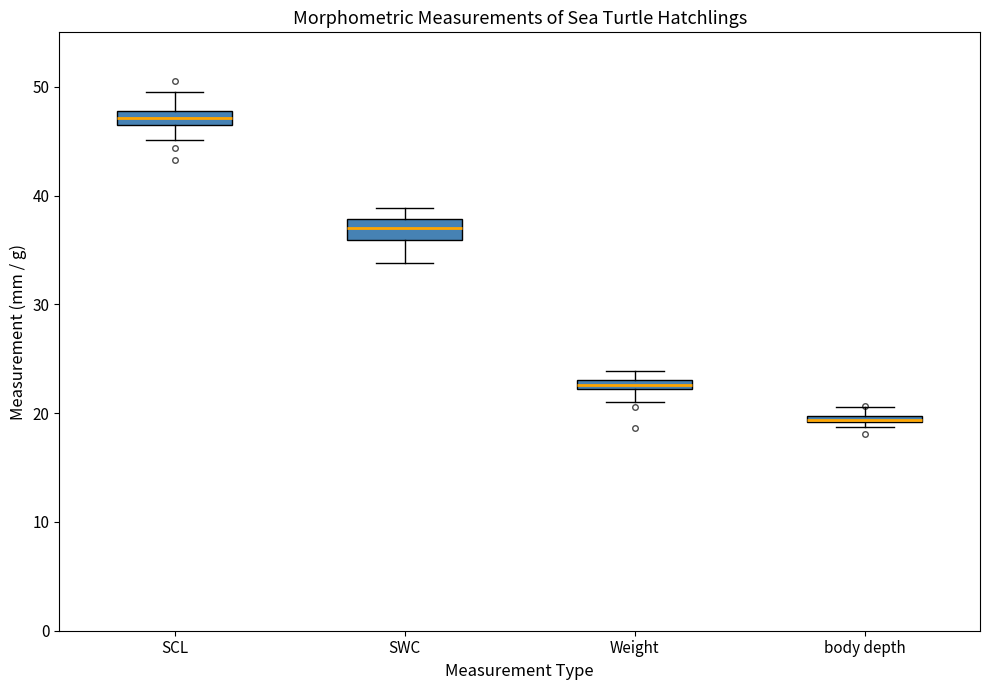

Where is the lower edge of the box for body depth on the y-axis? The values are not printed on the chart, so give them approximately, as read against the axis.

19